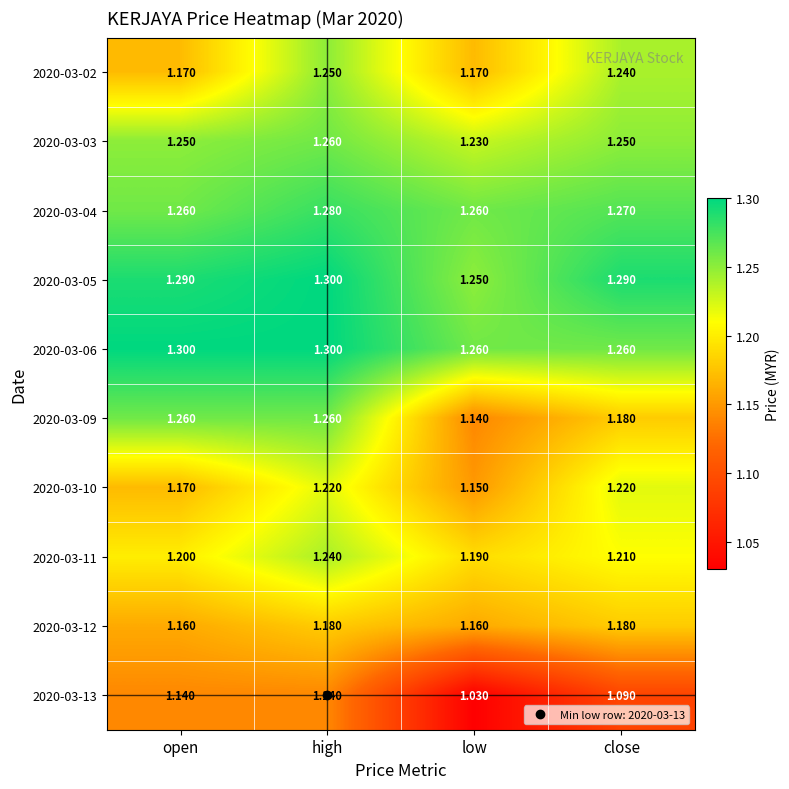

What is the difference between the highest and lowest values at high?

0.2